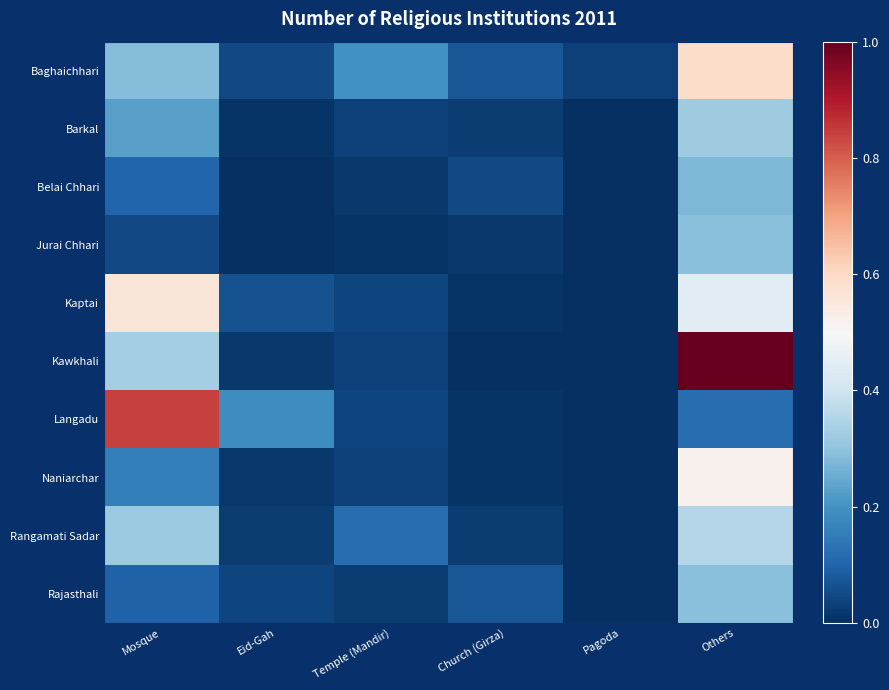

What is the total value across all series at Church (Girza)?

0.3